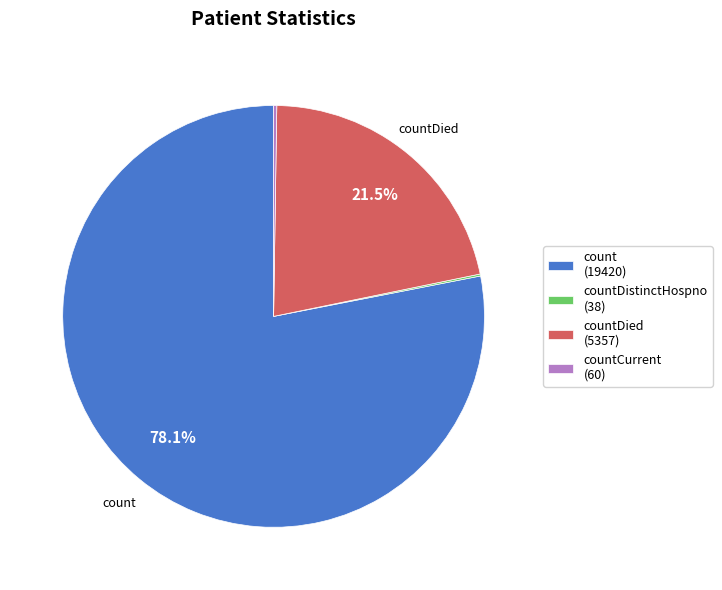

Approximately how many times larger is the value at countDied (5357) compared to count (19420)?

0.3